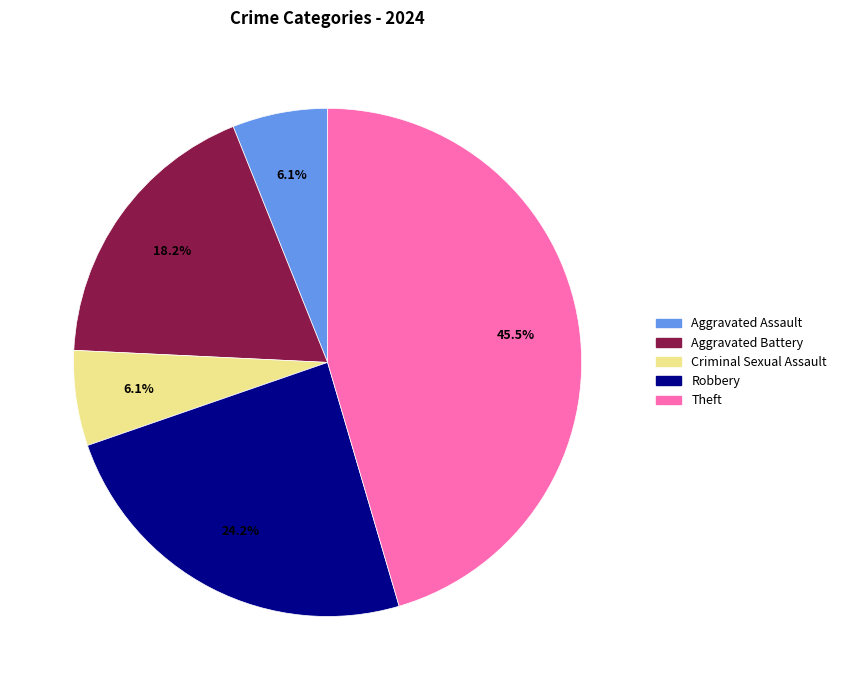

Is the sum of Aggravated Assault and Aggravated Battery greater than half?

No